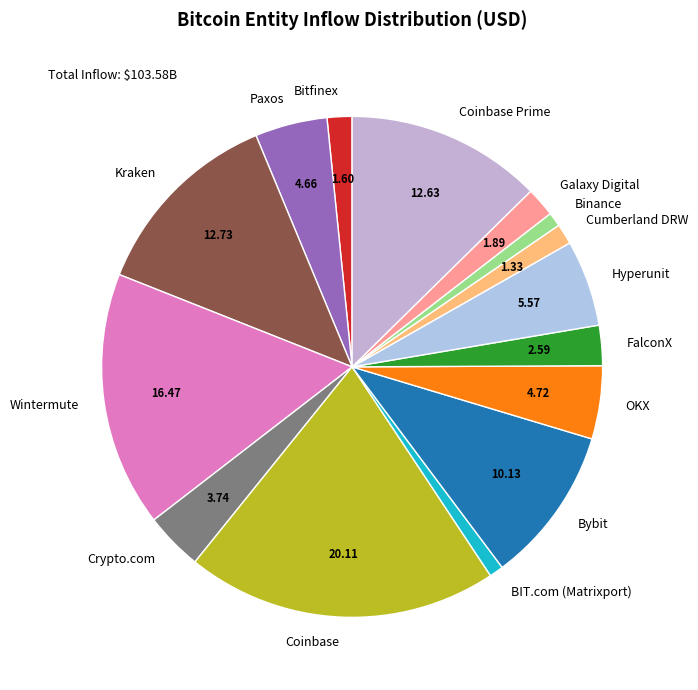

Approximately how many times larger is the value at Coinbase Prime compared to Galaxy Digital?

6.7